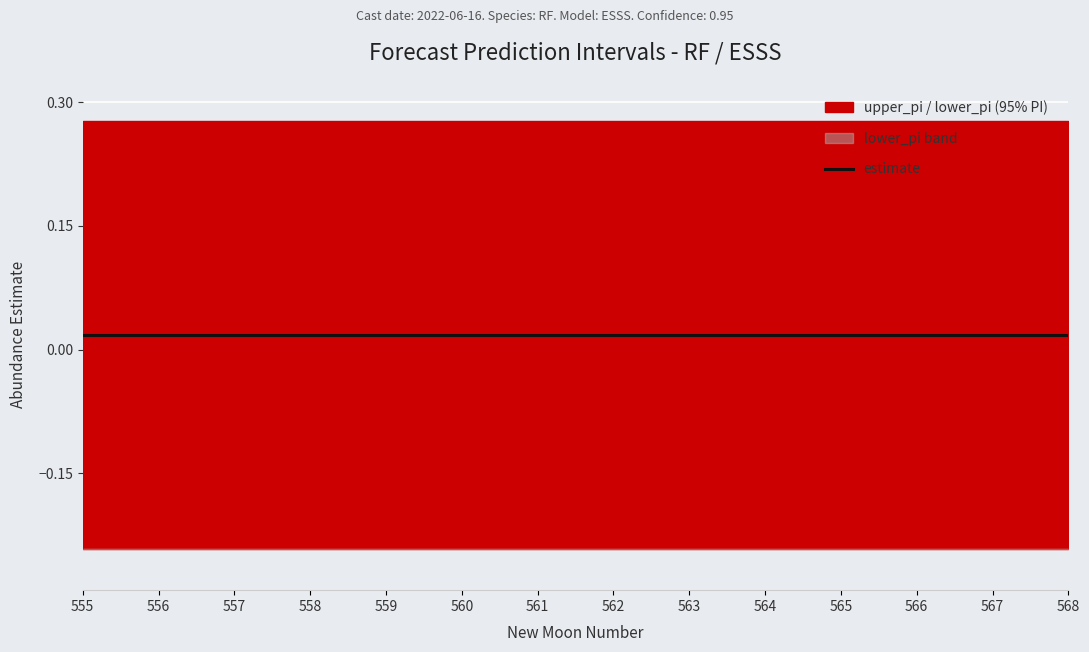

What is the smallest value displayed?

-0.2